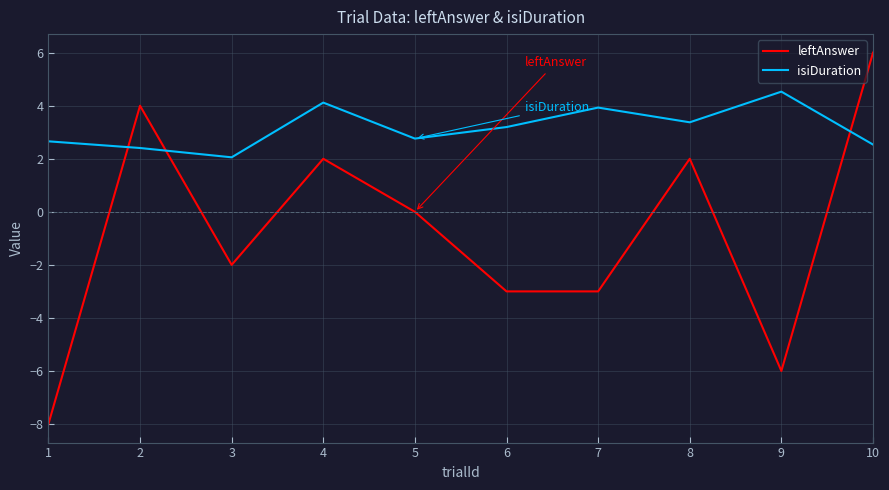

What is the difference between the second highest and minimum values in the leftAnswer series?

12.0